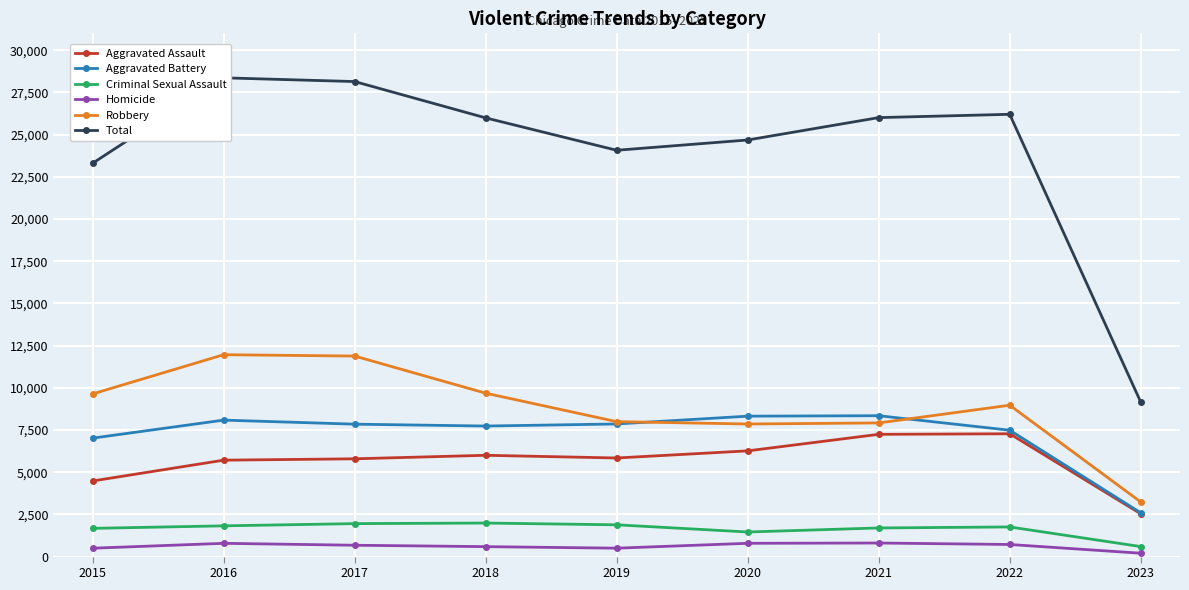

What is the difference between the maximum and minimum values in the Aggravated Battery series?

5751